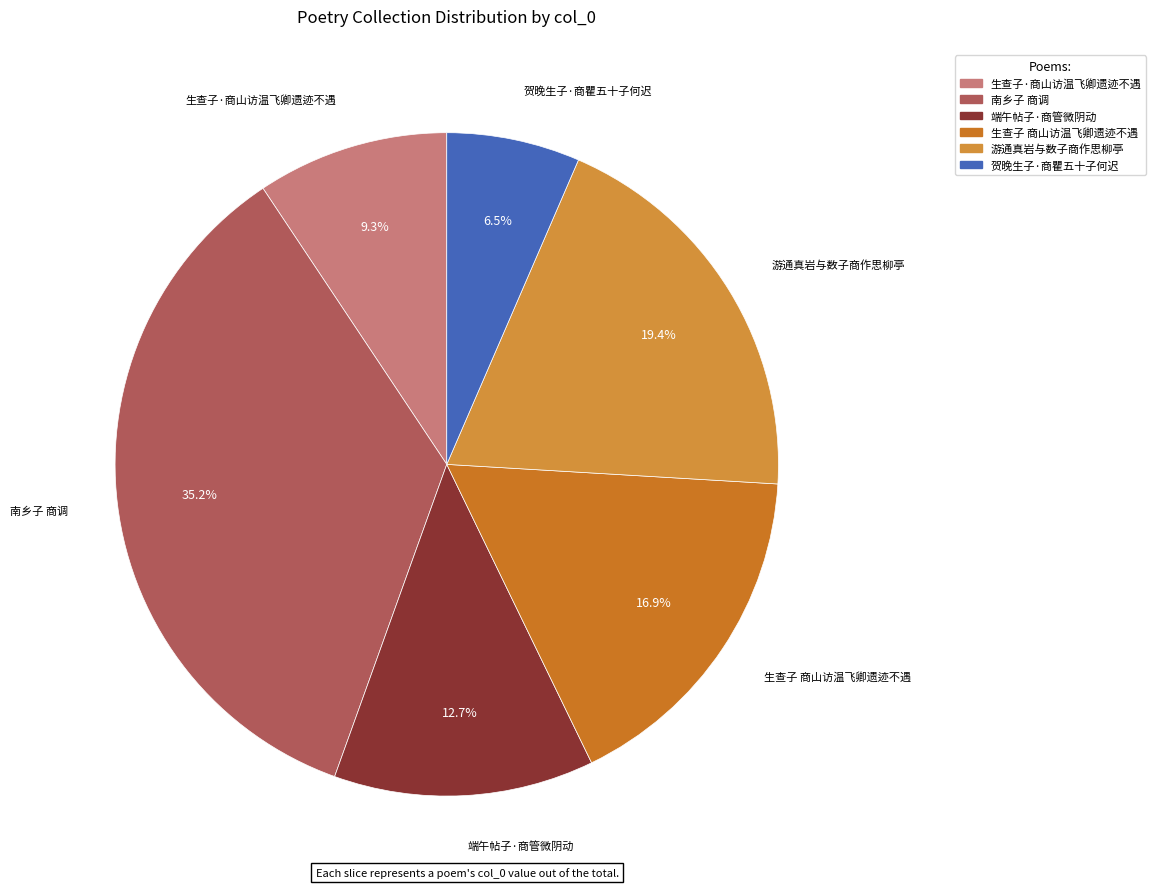

To the nearest percent, what is the difference between the 贺晚生子·商瞿五十子何迟 and 游通真岩与数子商作思柳亭 slice percentages?

13%